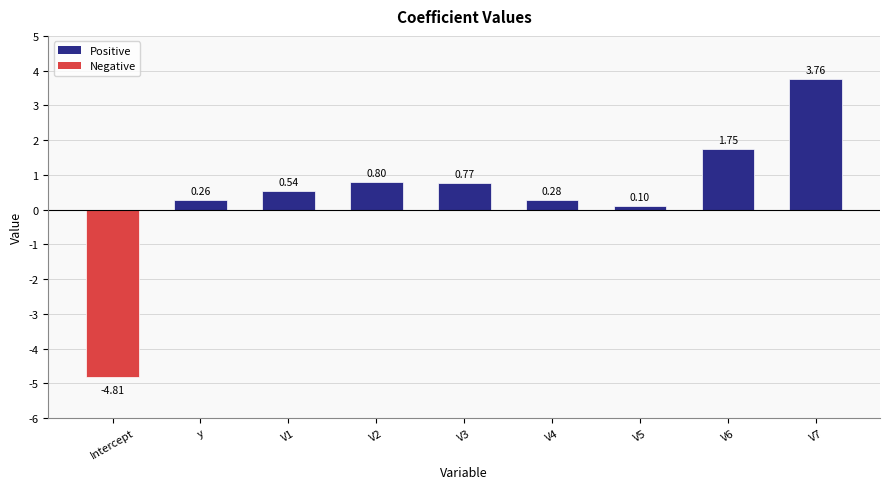

What value does the data have at V5?

0.1